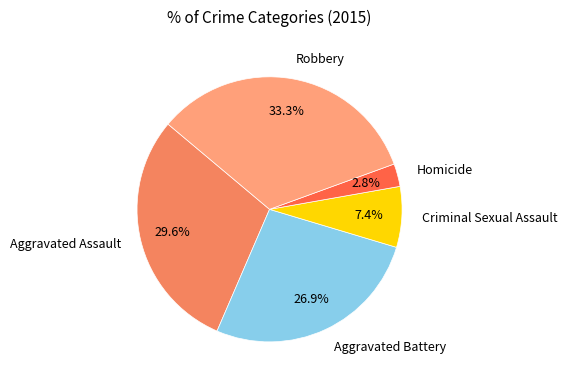

How many slices are in this pie chart?

5